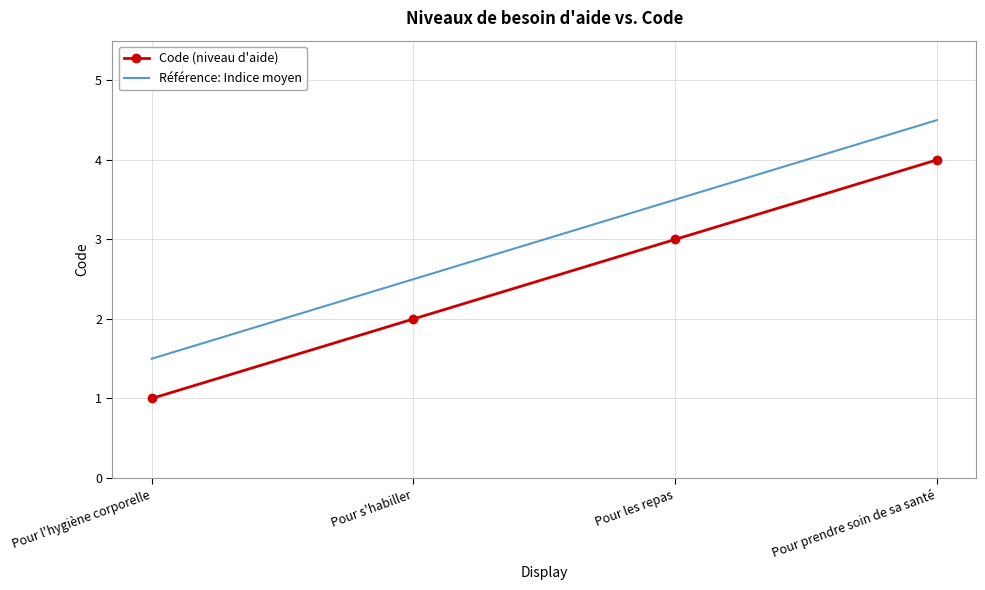

True or false: Référence: Indice moyen and Code (niveau d'aide) intersect in this chart.

False